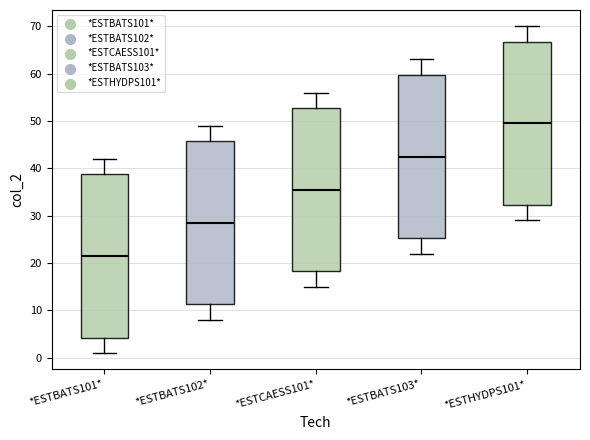

Which box has the lowest median line?

*ESTBATS101*